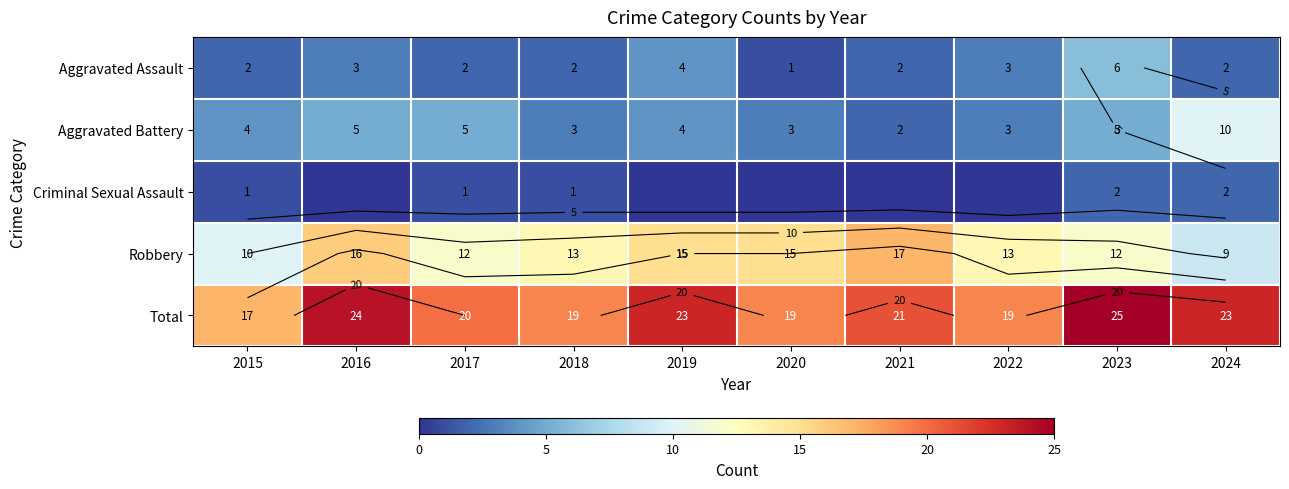

What is the average value of the Aggravated Battery series?

4